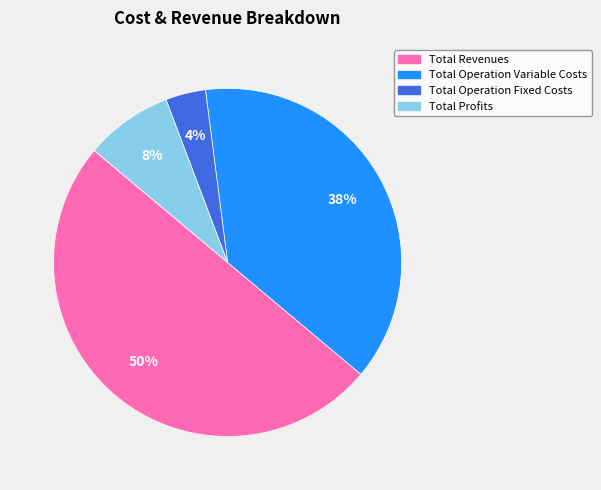

To the nearest percent, what is the difference between the largest and smallest slice percentages?

46%